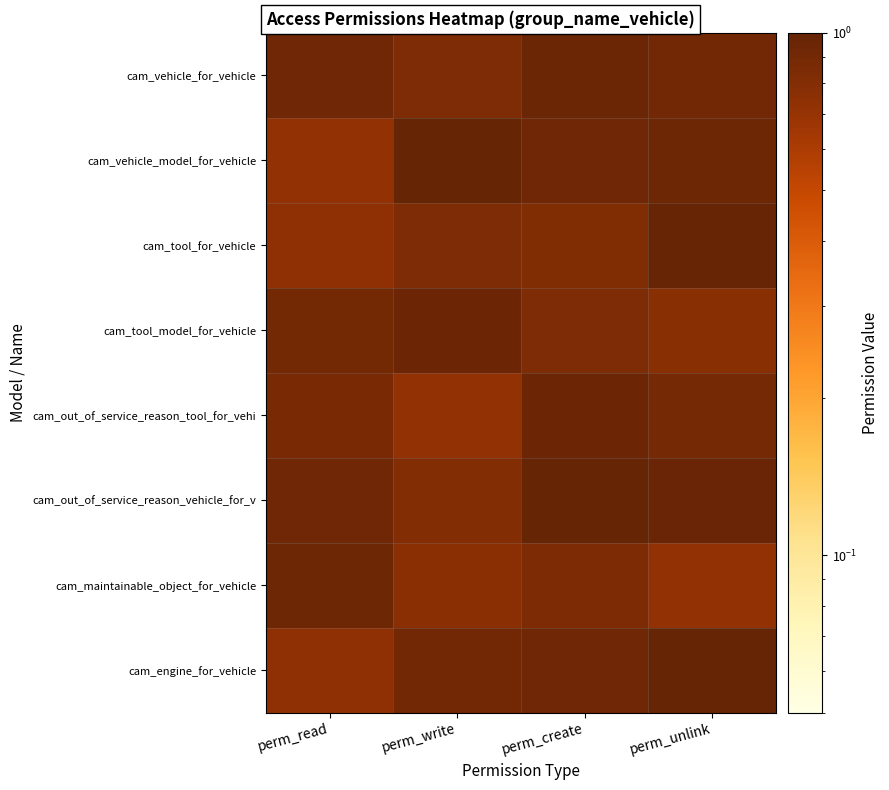

Count the number of data series in this chart.

8